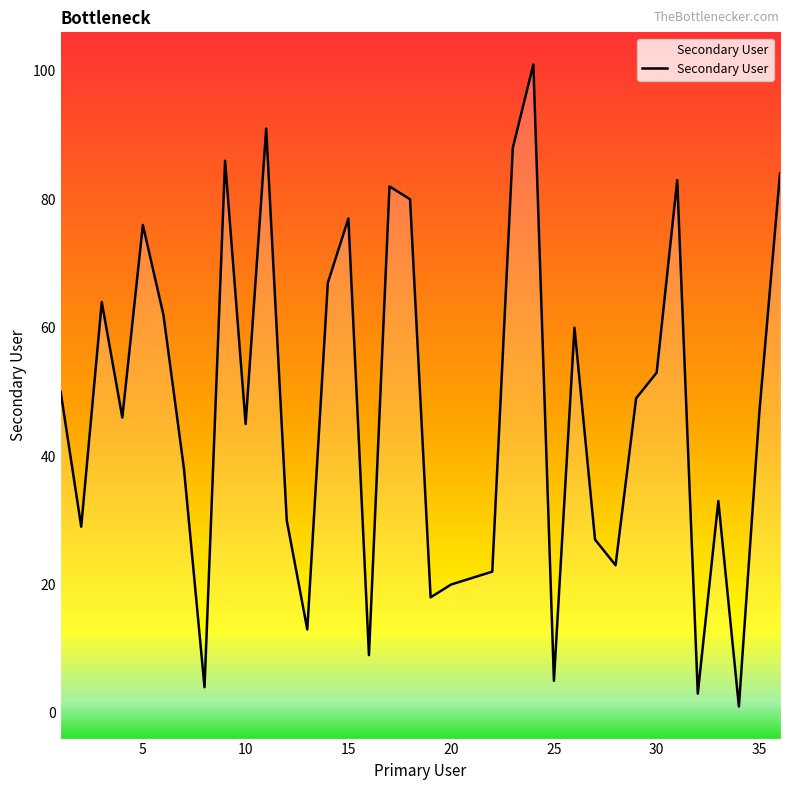

What is the minimum value shown in the chart?

1